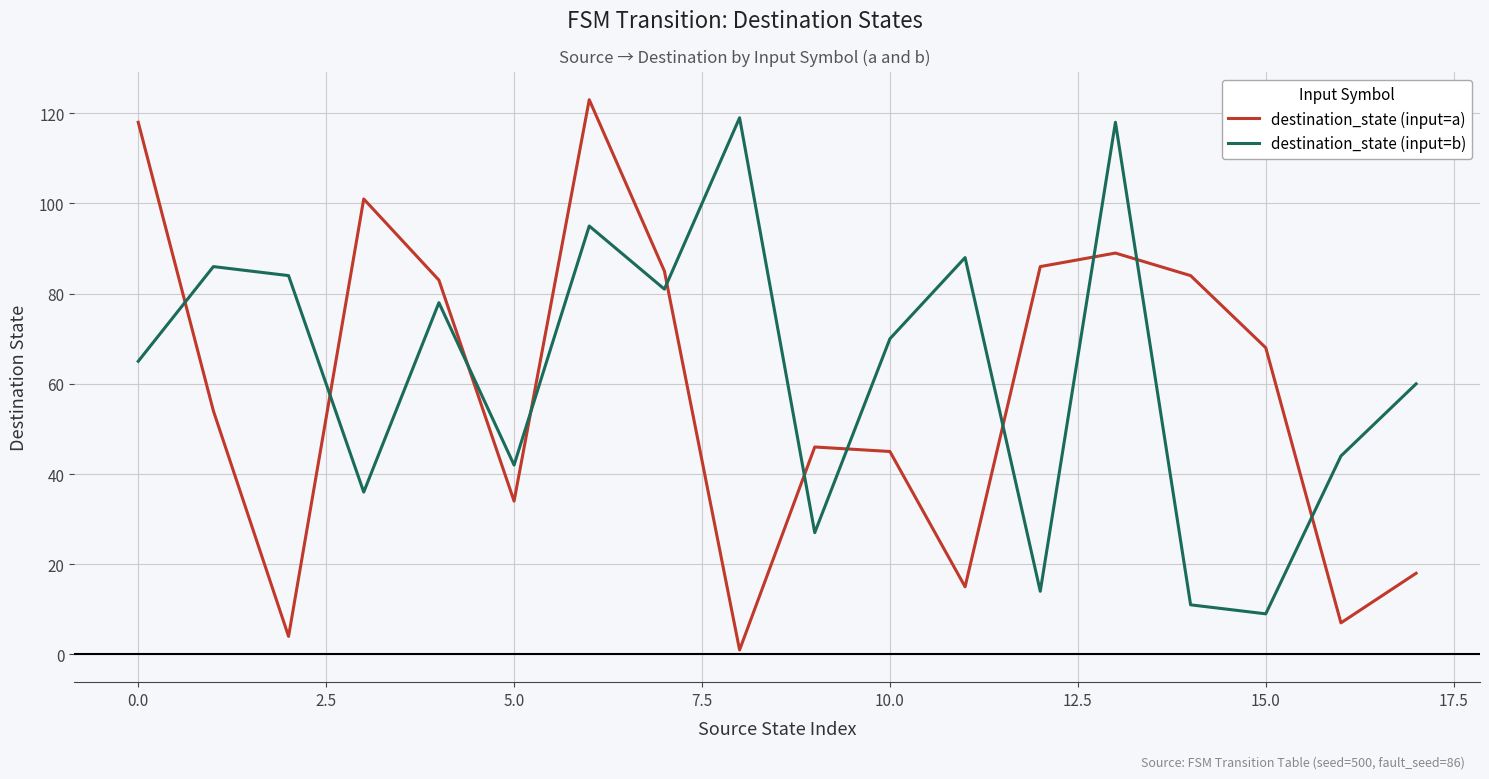

Which series ends up on top after the final intersection of destination_state (input=b) and destination_state (input=a)?

destination_state (input=b)